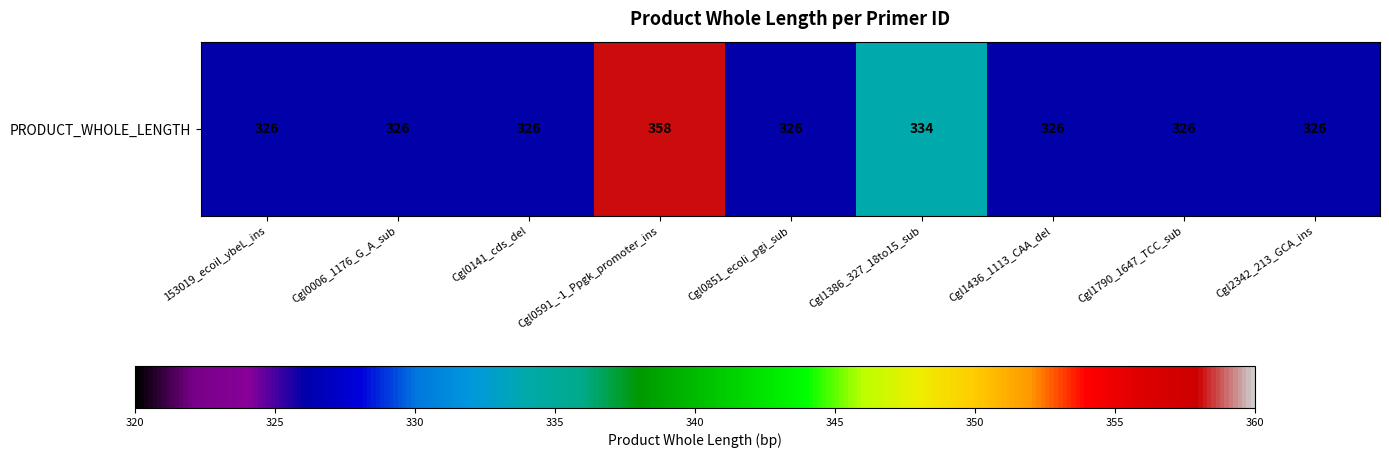

The chart shows a value of 326 at Cgl1790_1647_TCC_sub. True or false?

True